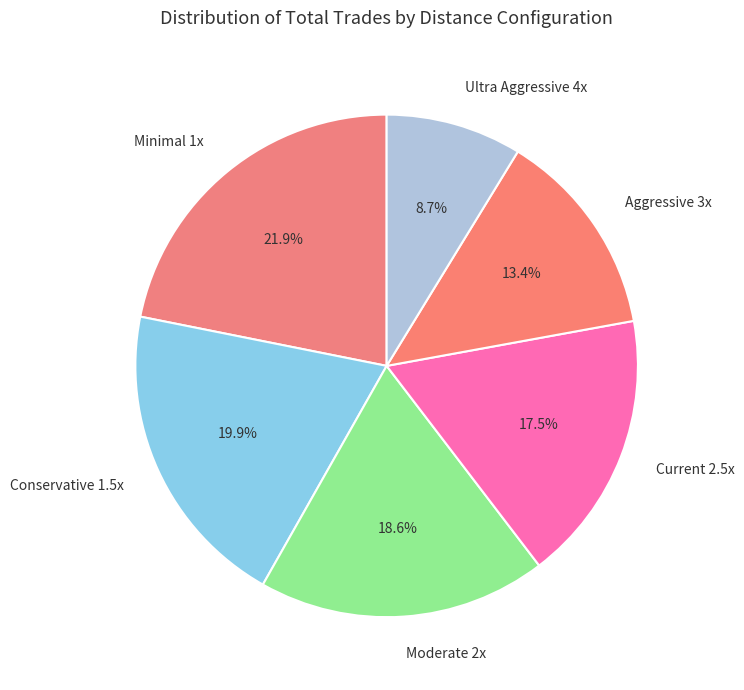

How many segments does this pie chart have?

6